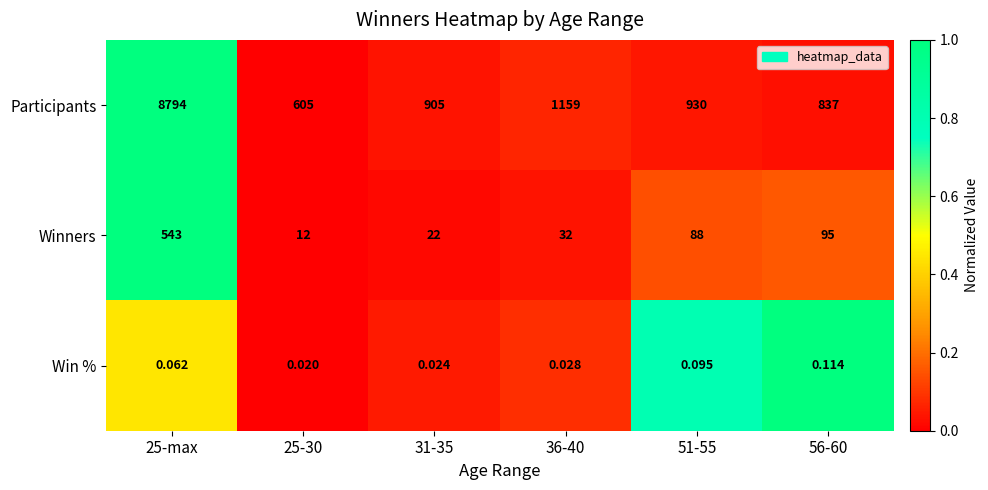

How many categories are shown in the chart?

6